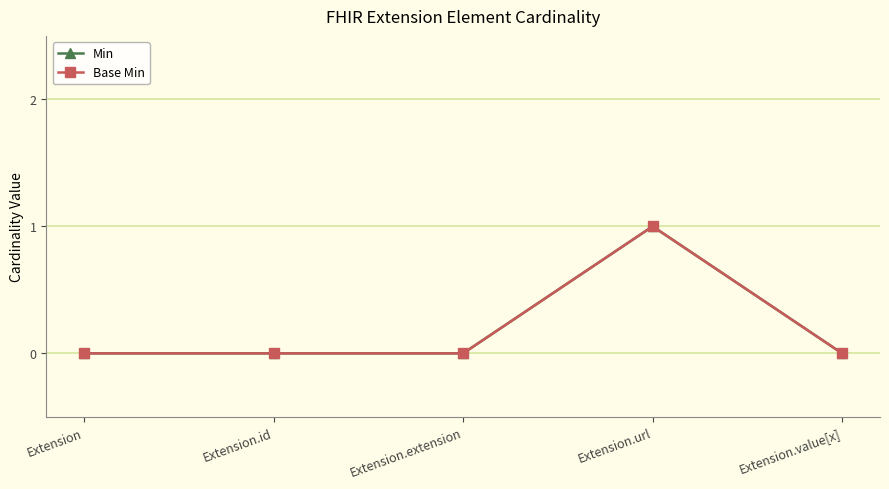

Which series changed the most between Extension.id and Extension.value[x]?

Min